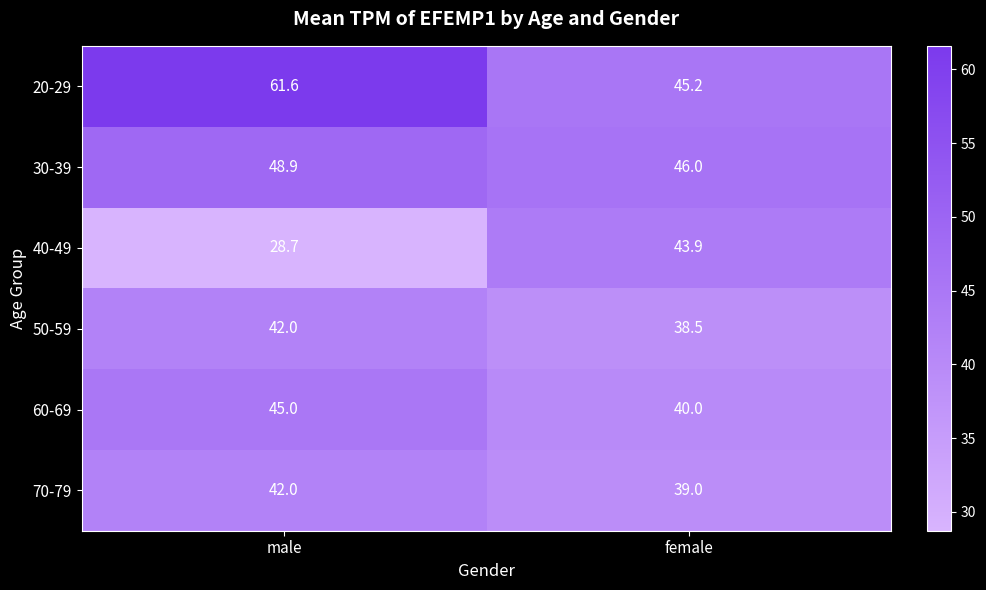

Is the value of 20-29 at male greater than the value of 30-39 at female?

Yes